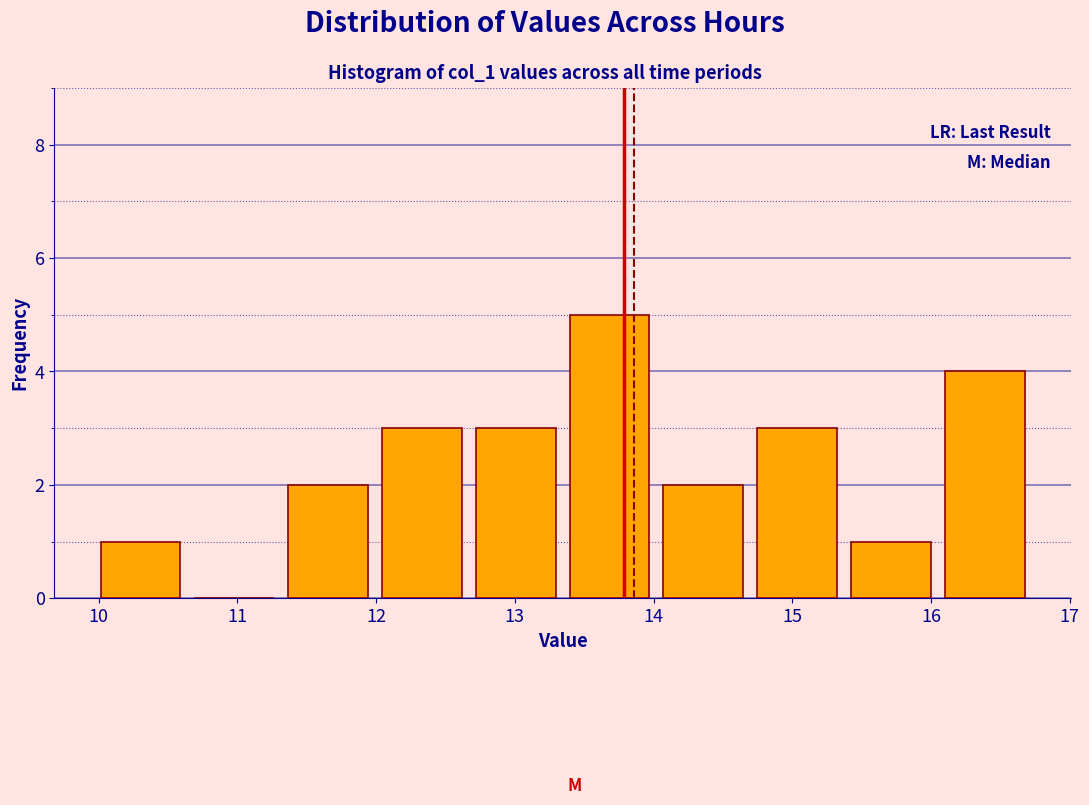

Reading left to right, transcribe this chart: for each bar, give the range it covers on the x-axis and its height. Neither the bar edges nor the heights are printed on the chart, so give them approximately, as read against the axes.

10.0 to 10.6: 1
10.6 to 11.3: 0
11.3 to 12.0: 2
12.0 to 12.7: 3
12.7 to 13.3: 3
13.3 to 14.0: 5
14.0 to 14.7: 2
14.7 to 15.4: 3
15.4 to 16.0: 1
16.0 to 16.7: 4